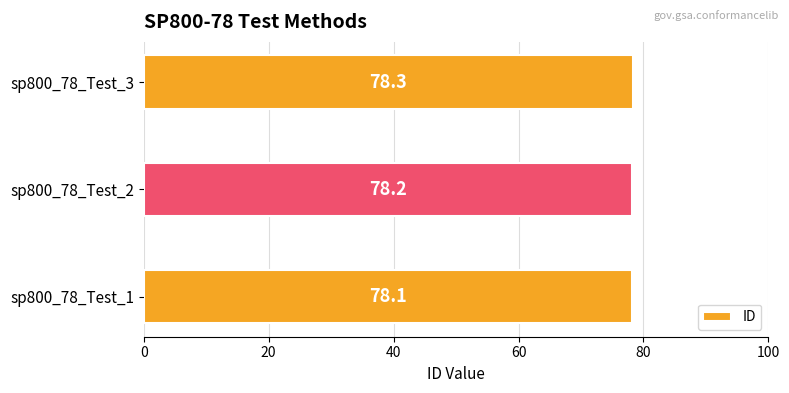

What is the ratio of the value at sp800_78_Test_3 to the value at sp800_78_Test_2?

1.0